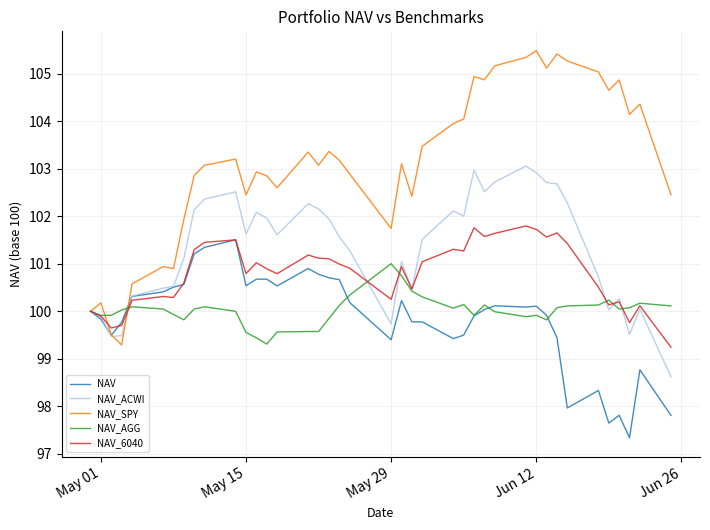

What is the highest value of the NAV_ACWI series?

103.1